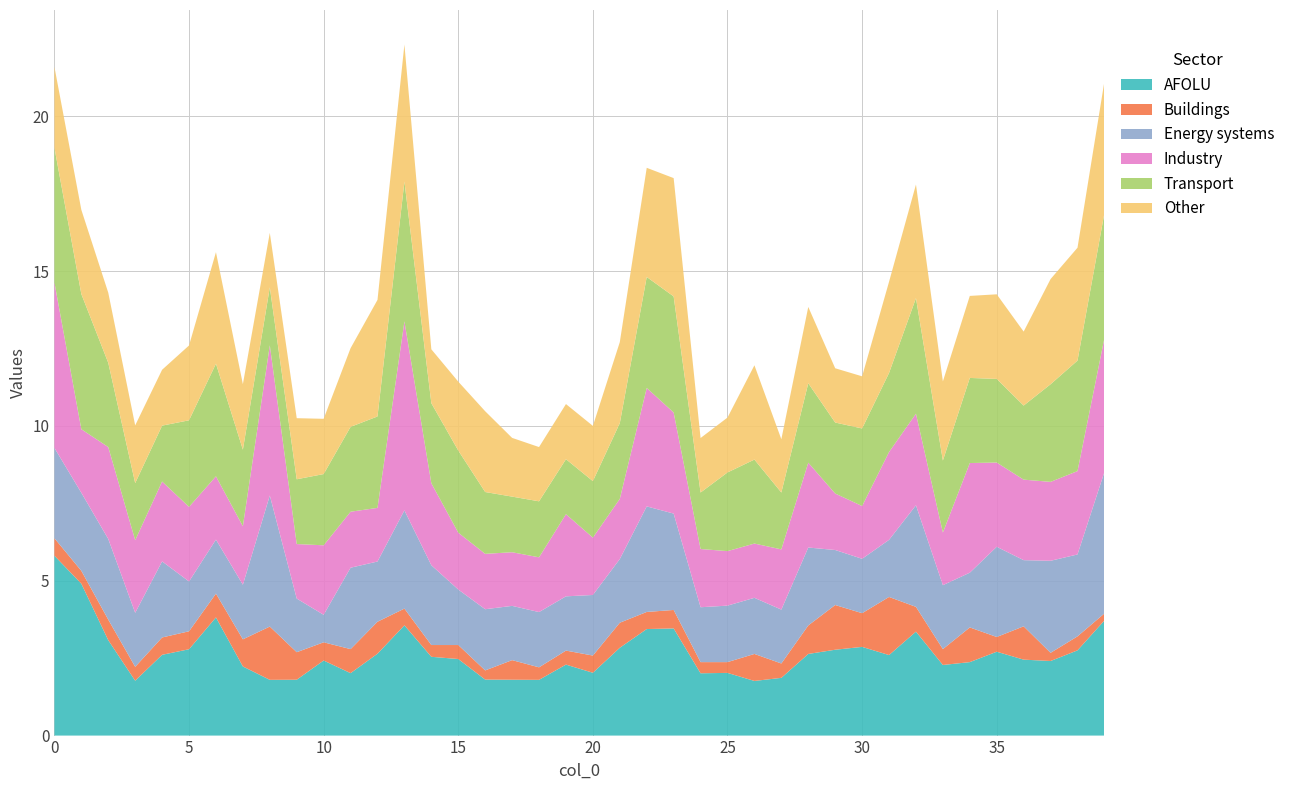

What is the maximum value for AFOLU?

5.8